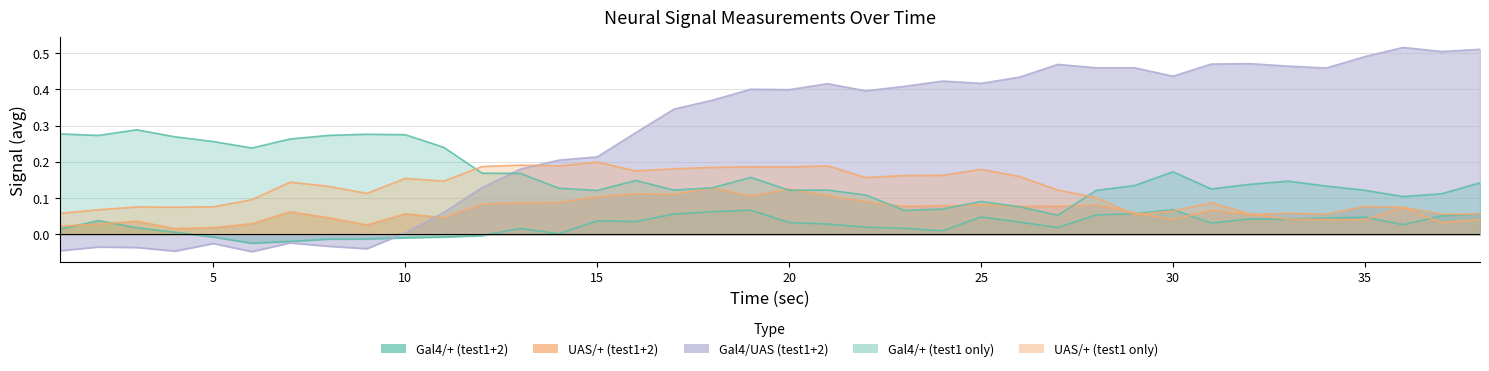

Which series has the largest total across all categories?

Gal4/UAS (test1+2)